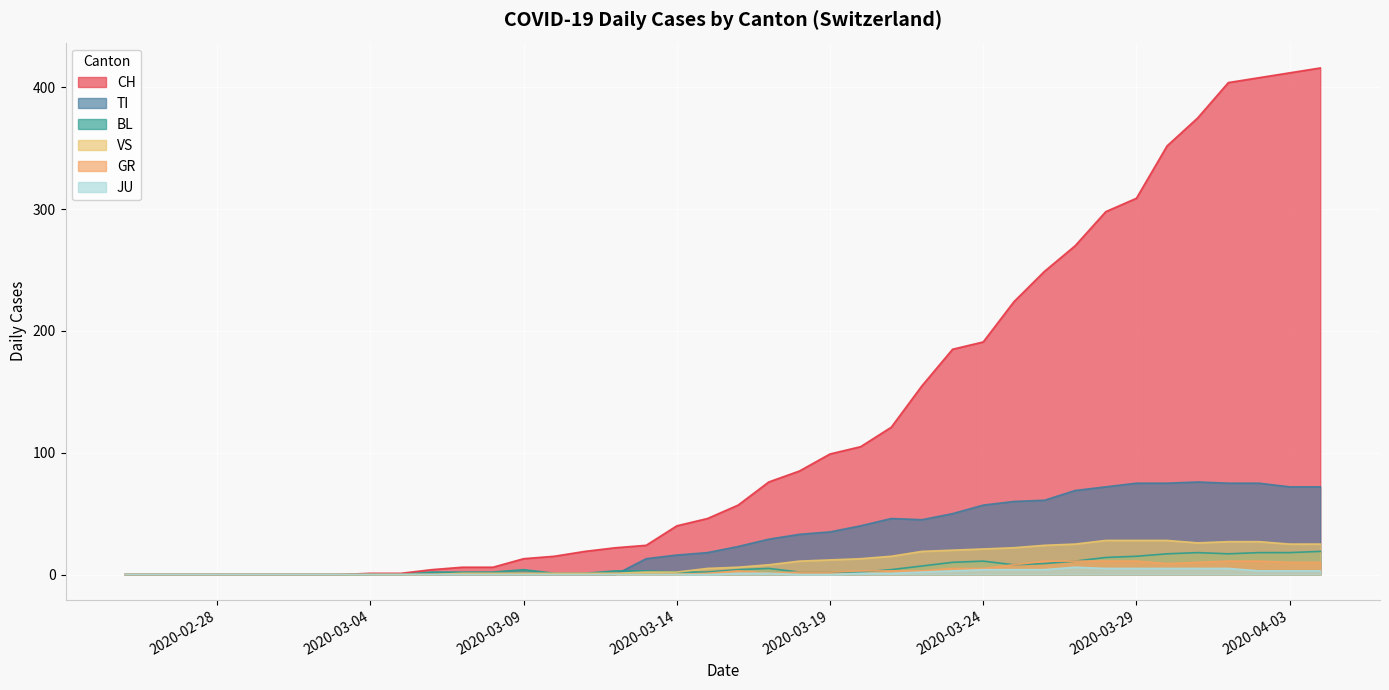

What are all the series names shown in the legend?

CH, TI, BL, VS, GR, JU